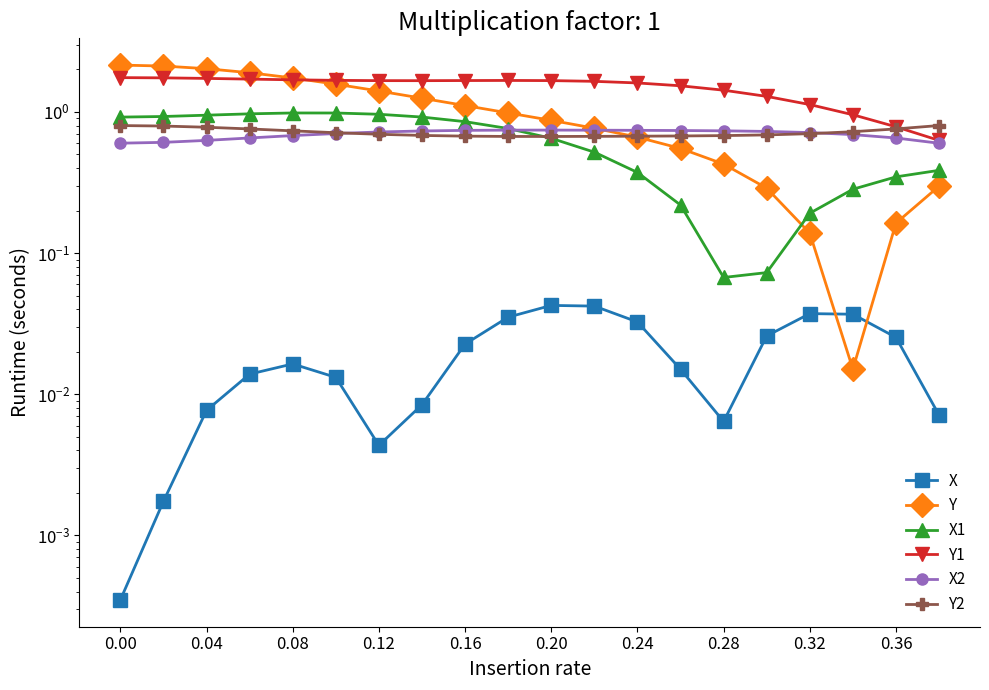

What are all the series names shown in the legend?

X, Y, X1, Y1, X2, Y2